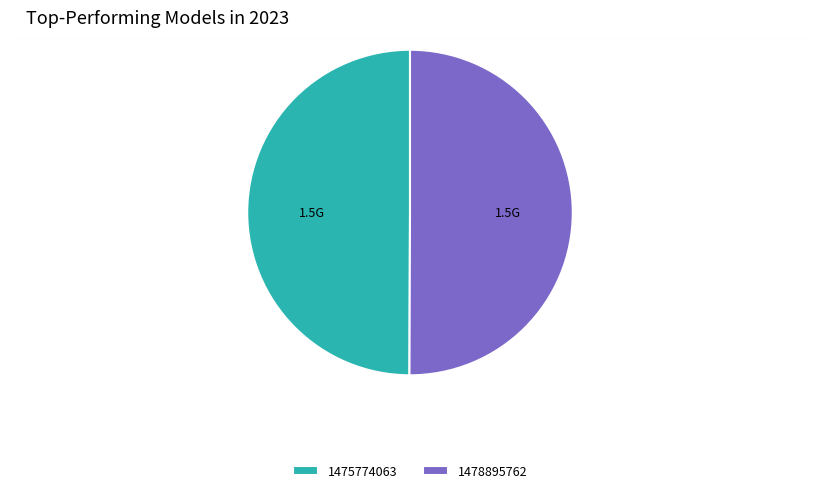

Count the number of slices in the pie.

2